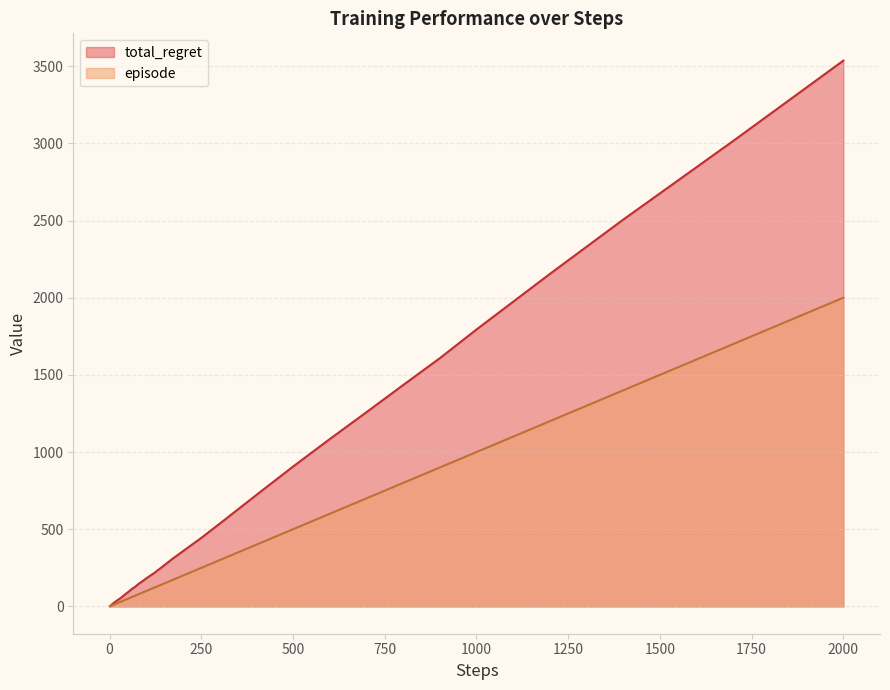

Which series has the largest range (max minus min)?

total_regret